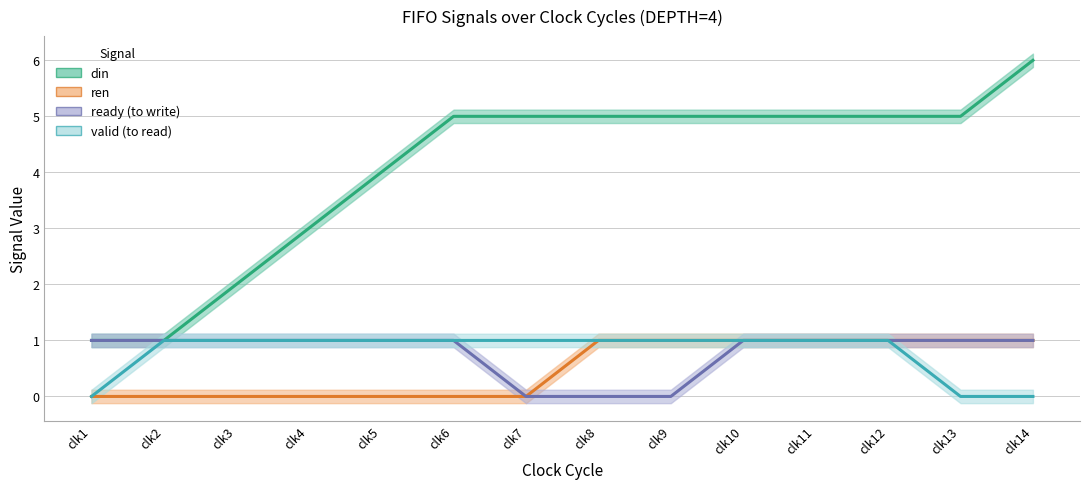

Which has a higher value, clk4 or clk6?

clk6